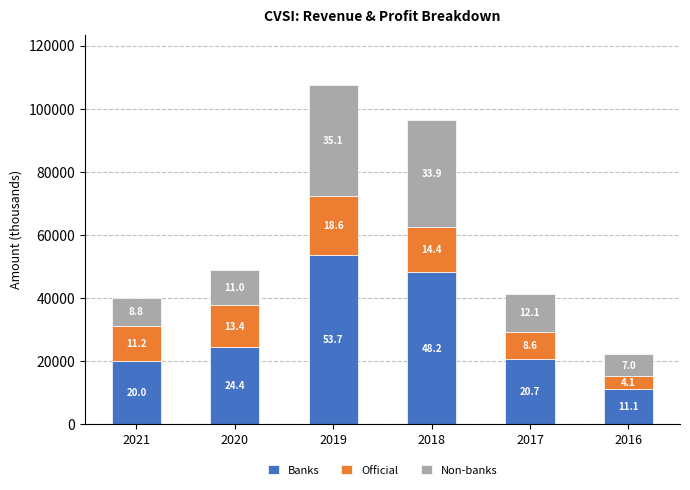

Is it true that Non-banks equals 4651 at 2016?

False